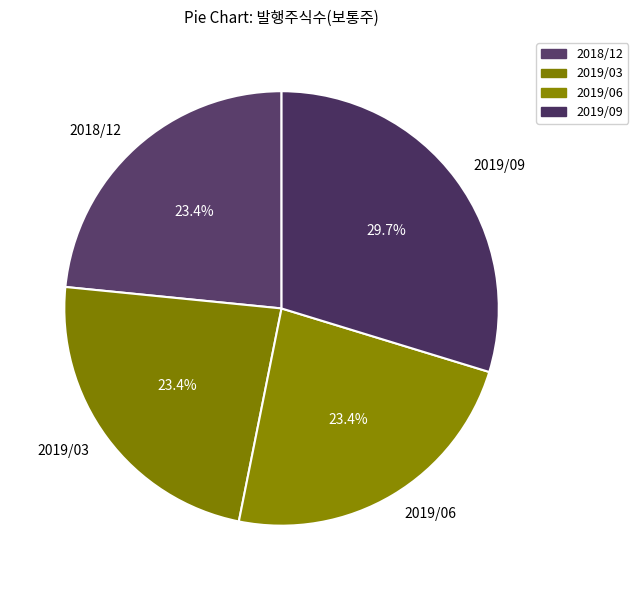

What percentage is NOT represented by 2019/09?

70.3%